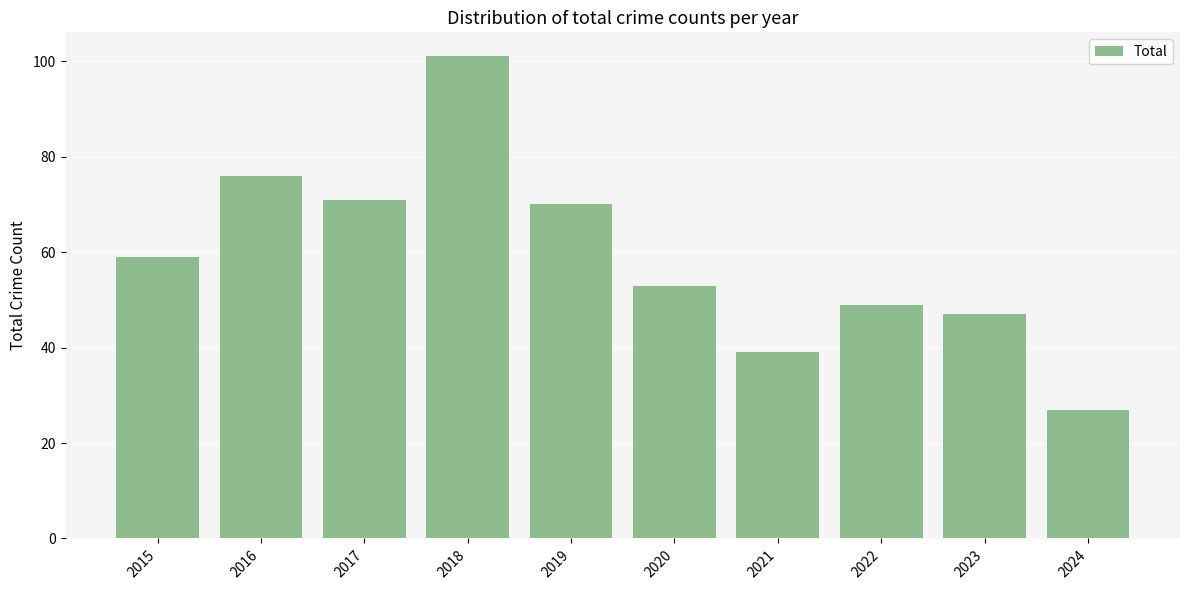

List the labels in order of value, largest first.

2018, 2016, 2017, 2019, 2015, 2020, 2022, 2023, 2021, 2024